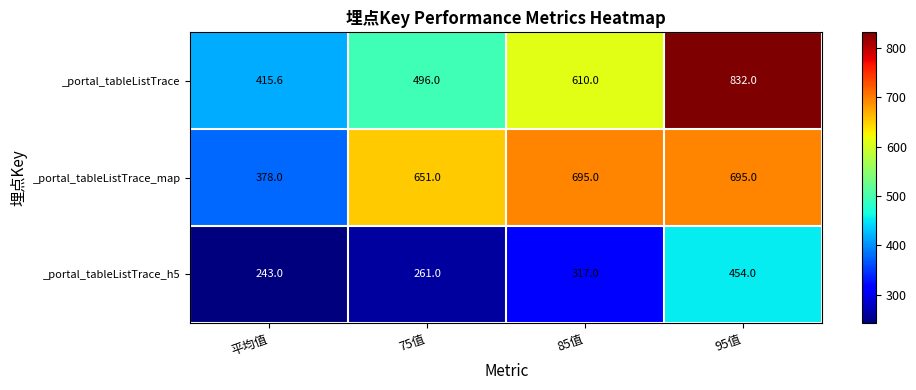

What is the minimum value shown in the chart?

243.0